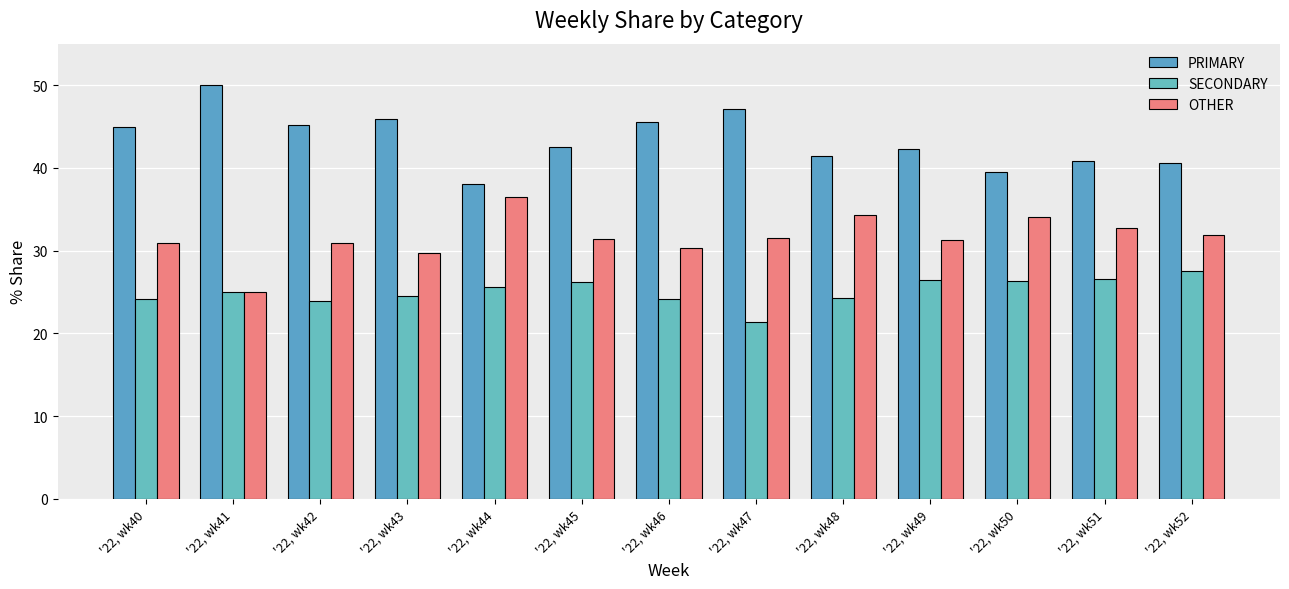

Reading left to right, list all the values displayed in this chart.

PRIMARY: 44.9	50.0	45.2	45.8	38.0	42.5	45.5	47.1	41.4	42.2	39.5	40.8	40.5
SECONDARY: 24.2	25.0	23.9	24.5	25.6	26.2	24.1	21.4	24.2	26.4	26.4	26.5	27.5
OTHER: 30.9	25.0	31.0	29.7	36.4	31.3	30.4	31.5	34.3	31.3	34.1	32.7	31.9